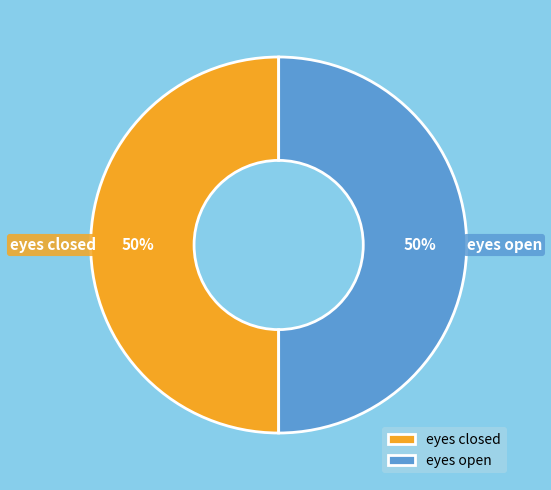

True or false: eyes open accounts for 38% of the total.

False